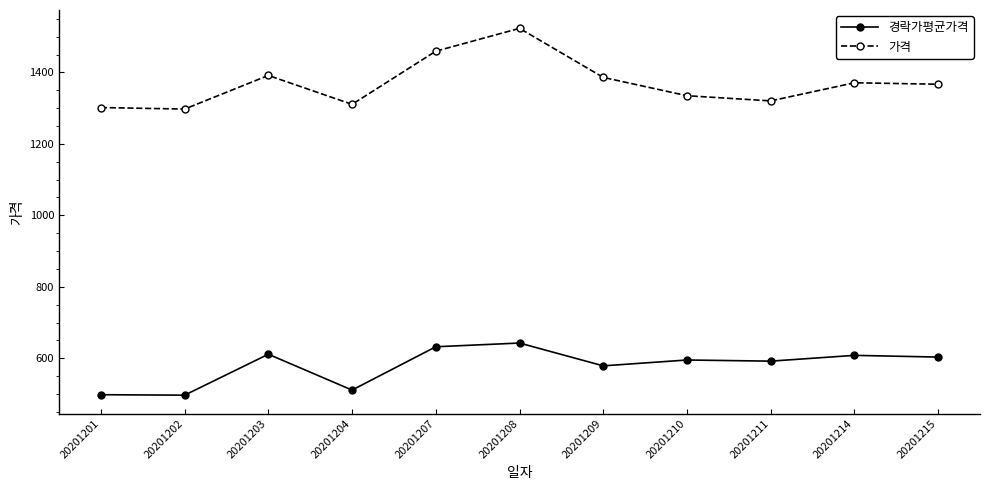

The 경락가평균가격 series shows 813.6 at 20201215. True or false?

False